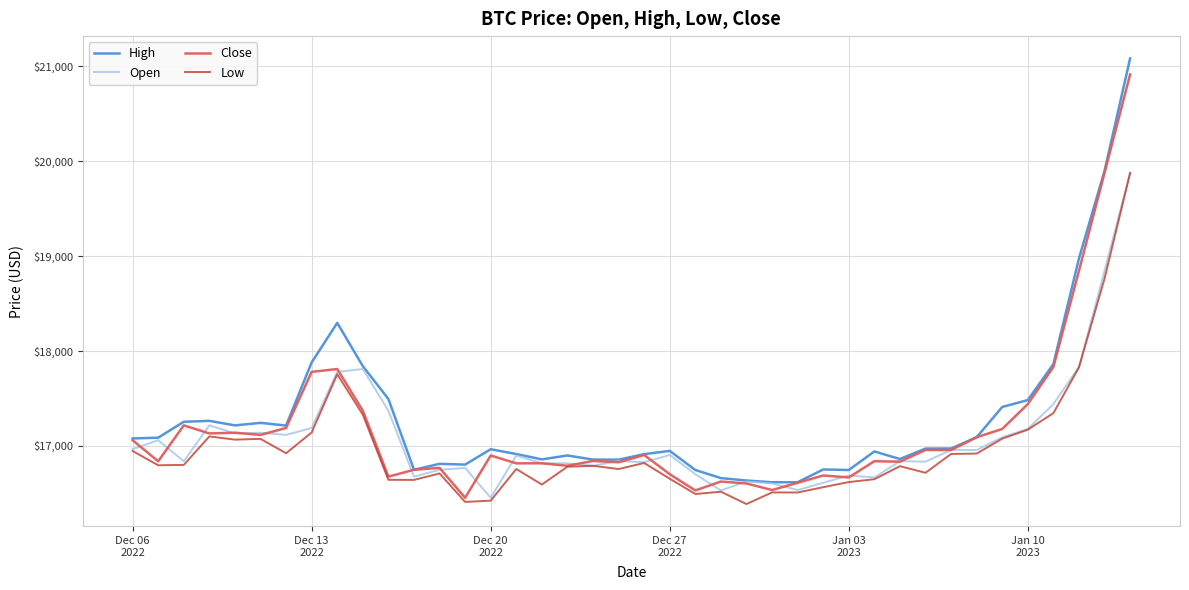

What is the greatest value displayed?

21083.8